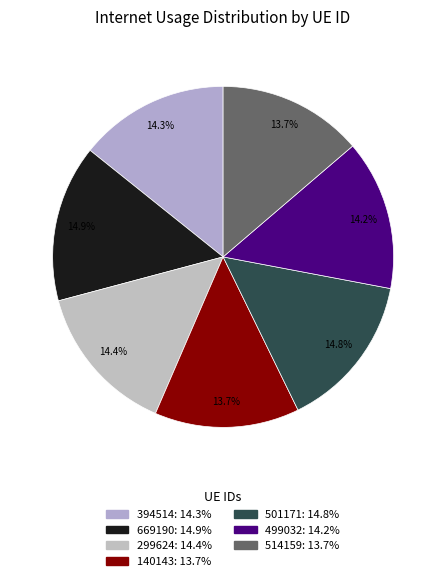

Do 394514 and 514159 together represent more than half of the pie?

No